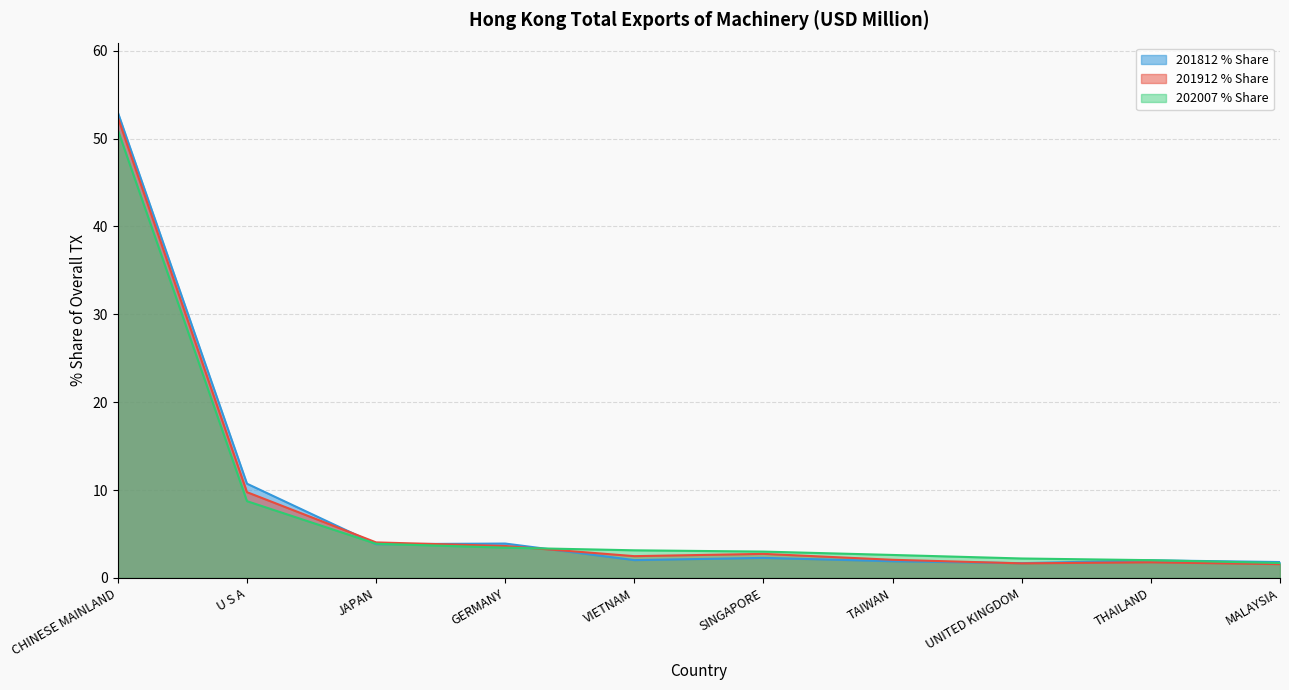

Reading left to right, what are all the values shown in this chart?

201912: CHINESE MAINLAND=52.4	U S A=9.8	JAPAN=4.0	GERMANY=3.6	VIETNAM=2.5	SINGAPORE=2.7	TAIWAN=2.1	UNITED KINGDOM=1.7	THAILAND=1.8	MALAYSIA=1.6
201912_% Share: CHINESE MAINLAND=53.0	U S A=10.7	JAPAN=3.8	GERMANY=3.9	VIETNAM=2.0	SINGAPORE=2.3	TAIWAN=1.9	UNITED KINGDOM=1.7	THAILAND=2.0	MALAYSIA=1.8
202007: CHINESE MAINLAND=51.0	U S A=8.7	JAPAN=3.9	GERMANY=3.4	VIETNAM=3.1	SINGAPORE=3.0	TAIWAN=2.6	UNITED KINGDOM=2.2	THAILAND=2.0	MALAYSIA=1.7